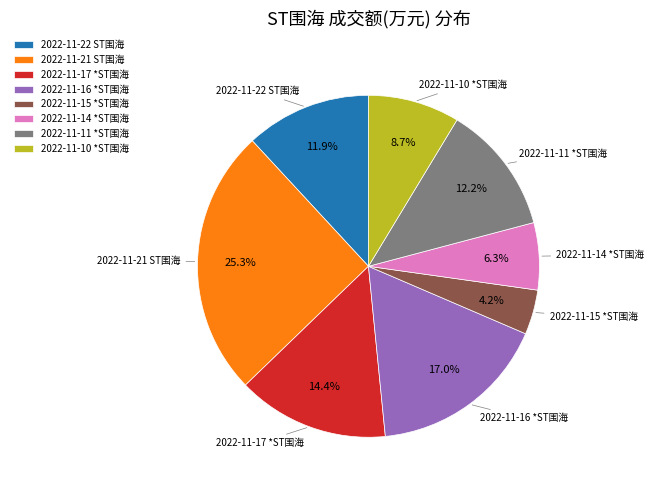

How many segments does this pie chart have?

8